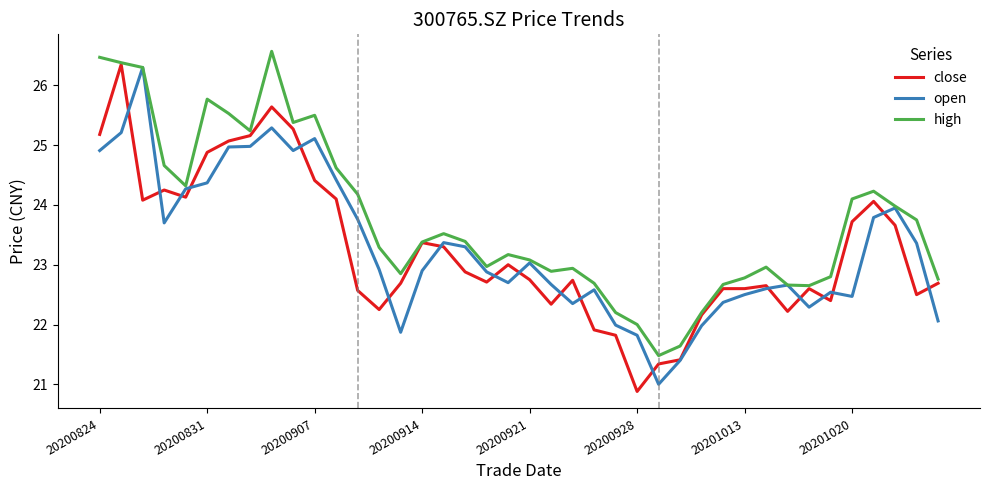

Which series has the largest range (max minus min)?

close